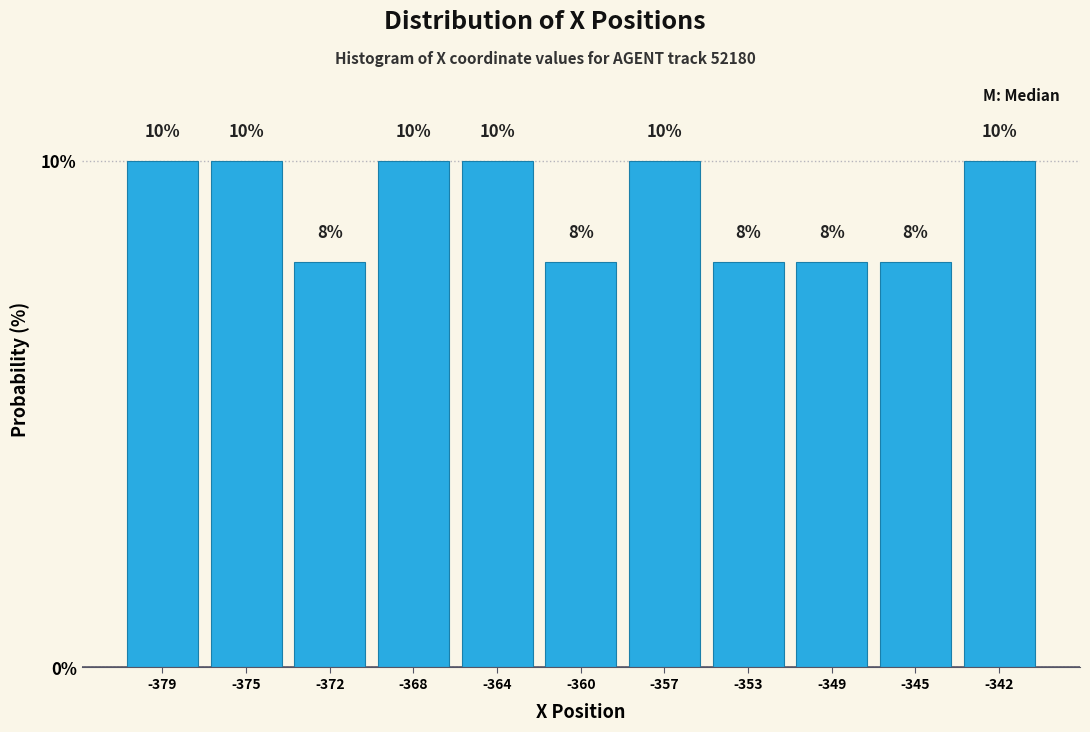

Reading left to right, extract all data points from this chart.

-379=10	-375=10	-372=8	-368=10	-364=10	-360=8	-357=10	-353=8	-349=8	-345=8	-342=10